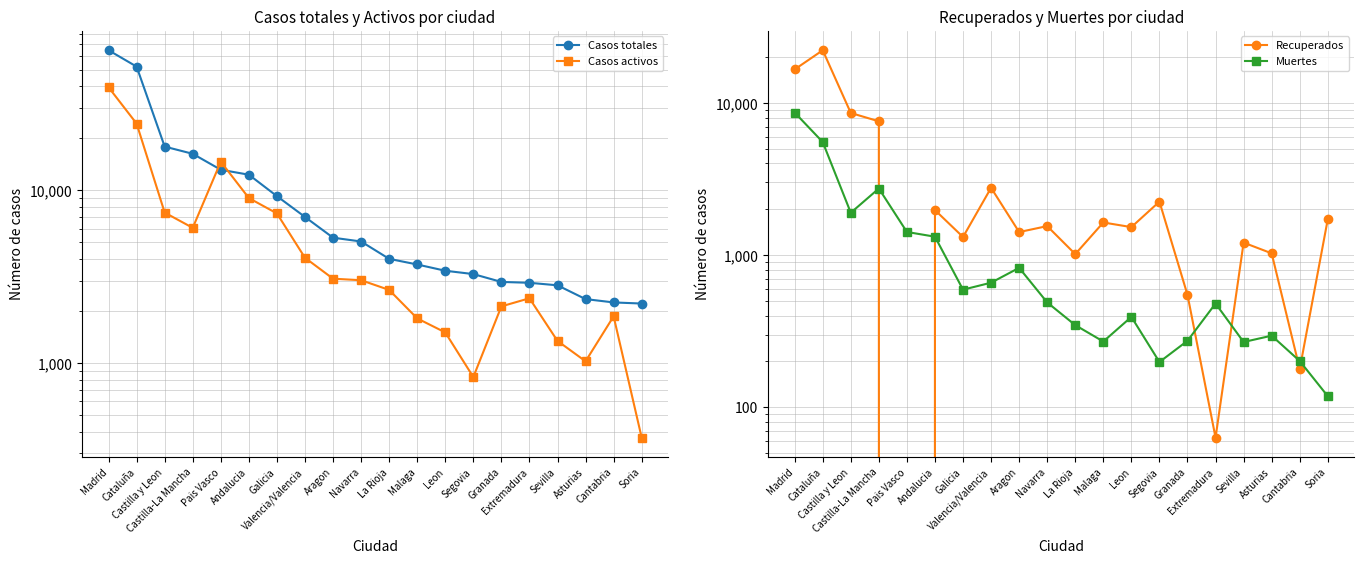

Is this an area chart (filled region under the line)?

No